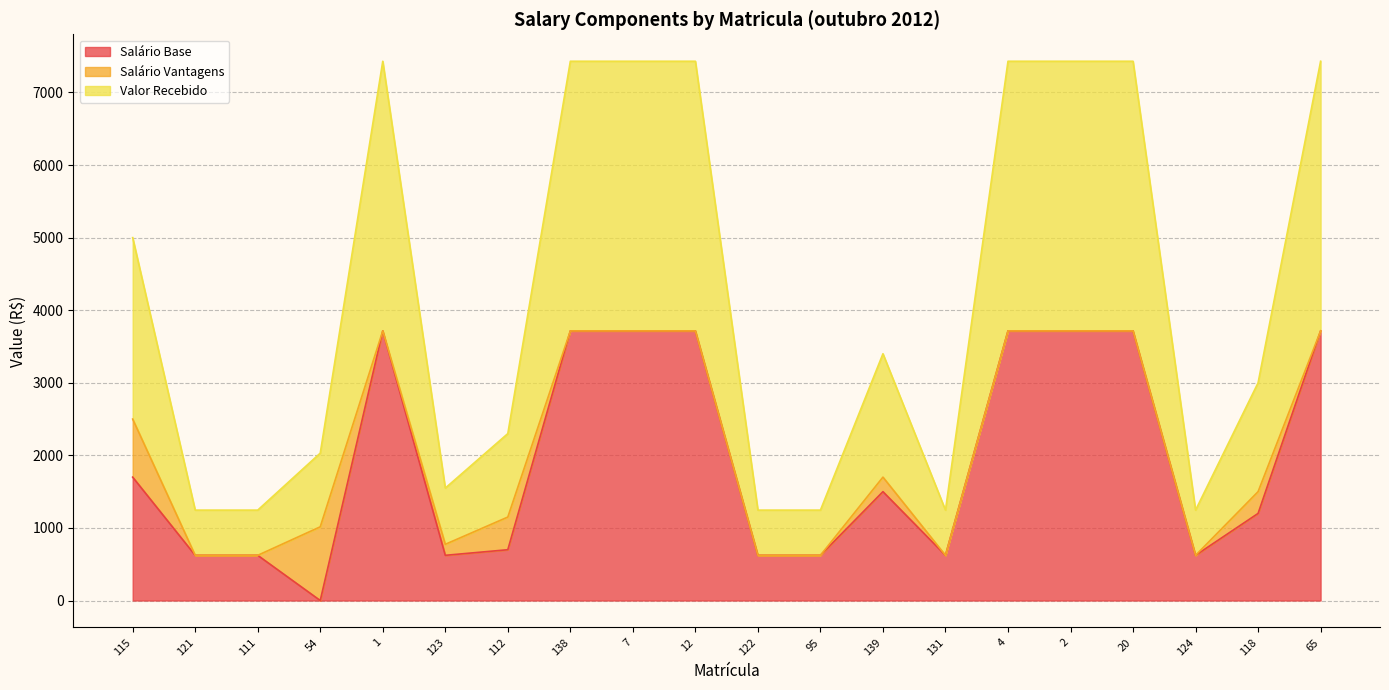

How many lines are shown in the chart?

3